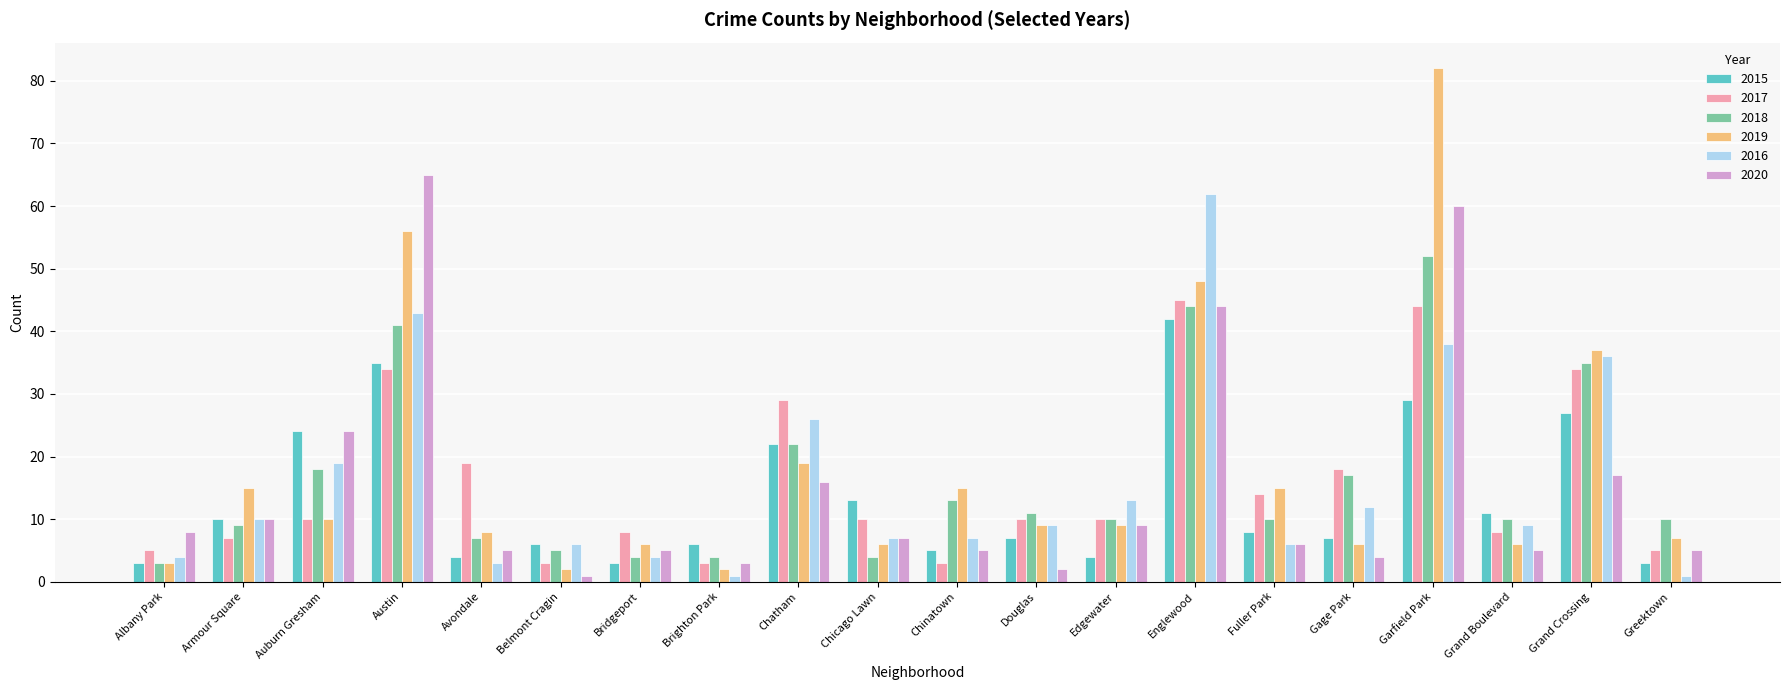

Is it true that 2015 equals 10 at Belmont Cragin?

False